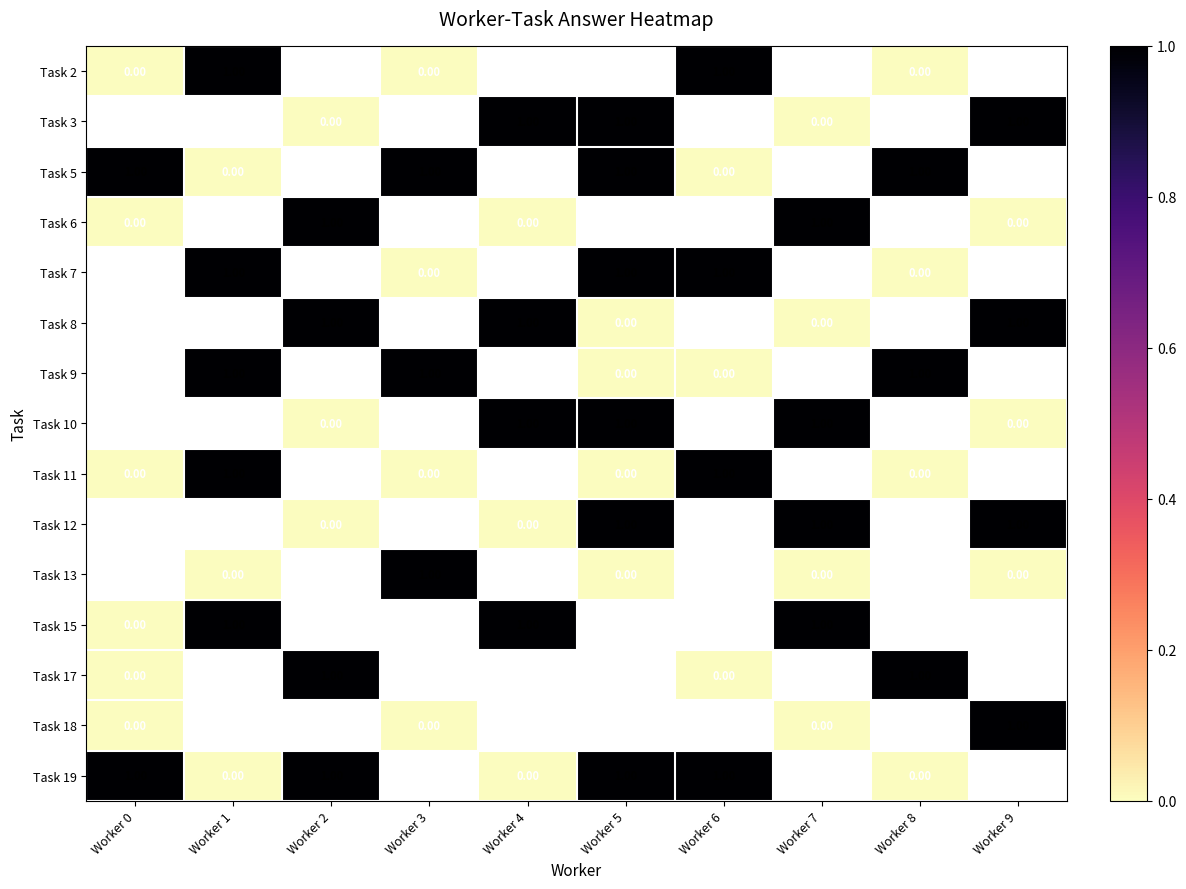

Is the value of Task 6 at Worker 2 greater than the value of Task 7 at Worker 3?

Yes